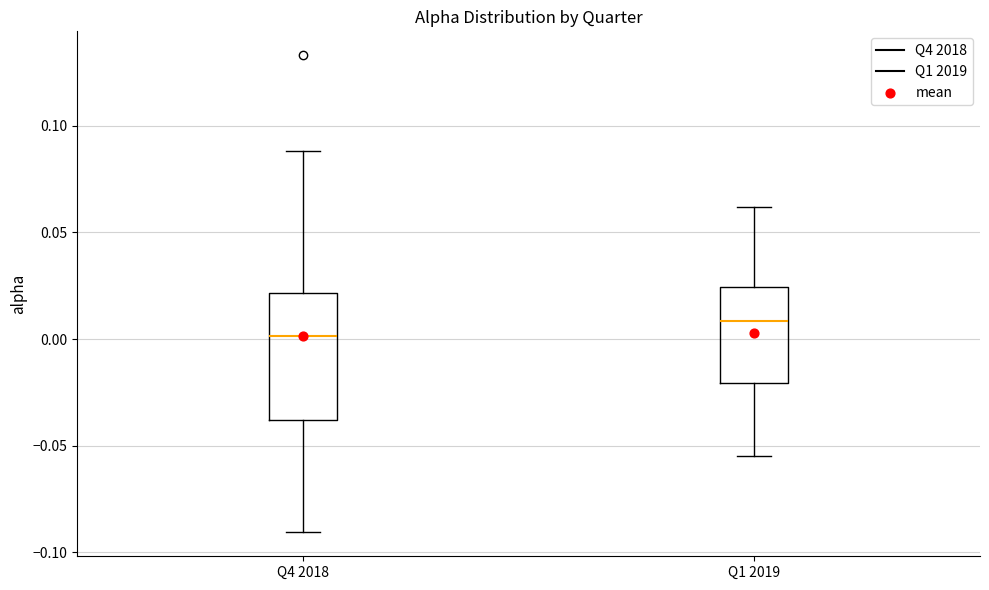

Reading left to right, read every box against the y-axis: the position of its median line, the range the box covers, and the ends of its whiskers. The values are not printed on the chart, so give them approximately, as read against the axis.

Q4 2018: median 0.000, box -0.040 to 0.020, whiskers -0.090 to 0.090
Q1 2019: median 0.010, box -0.020 to 0.025, whiskers -0.055 to 0.060